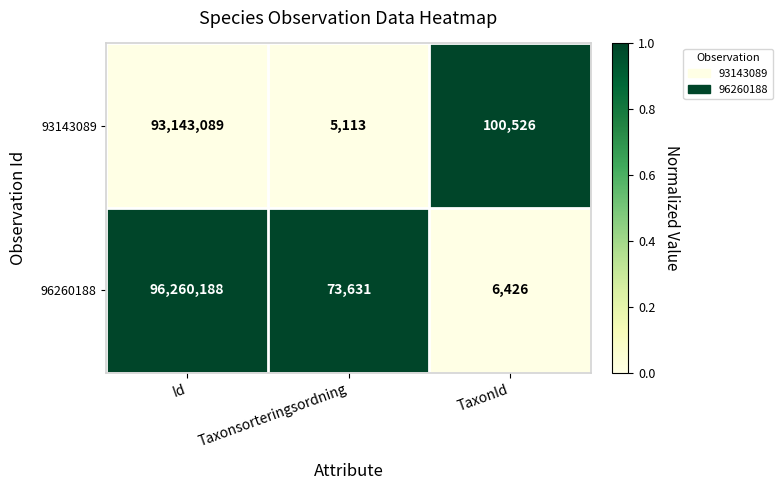

At which label does 96260188 reach its minimum?

TaxonId